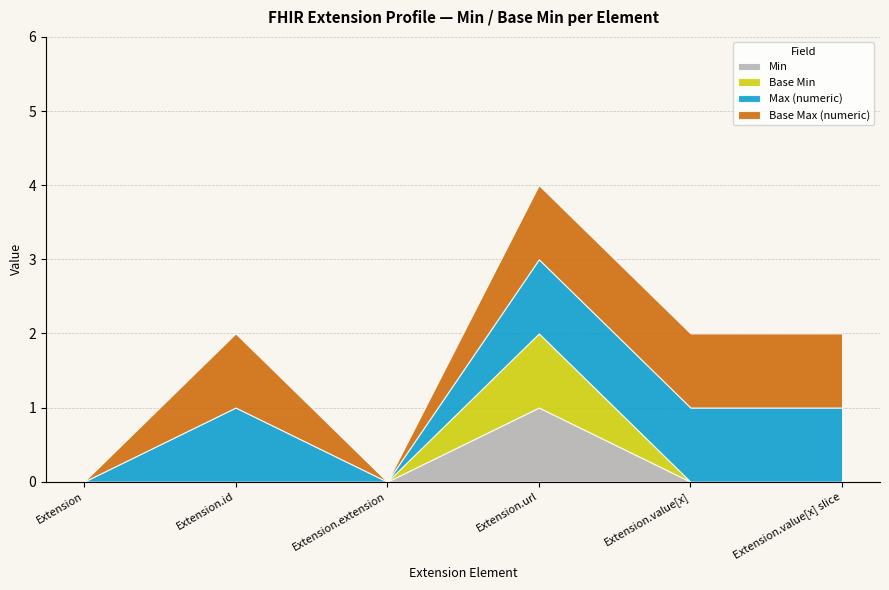

True or false: Extension.value[x] (slice) and Extension.value[x] intersect in this chart.

False